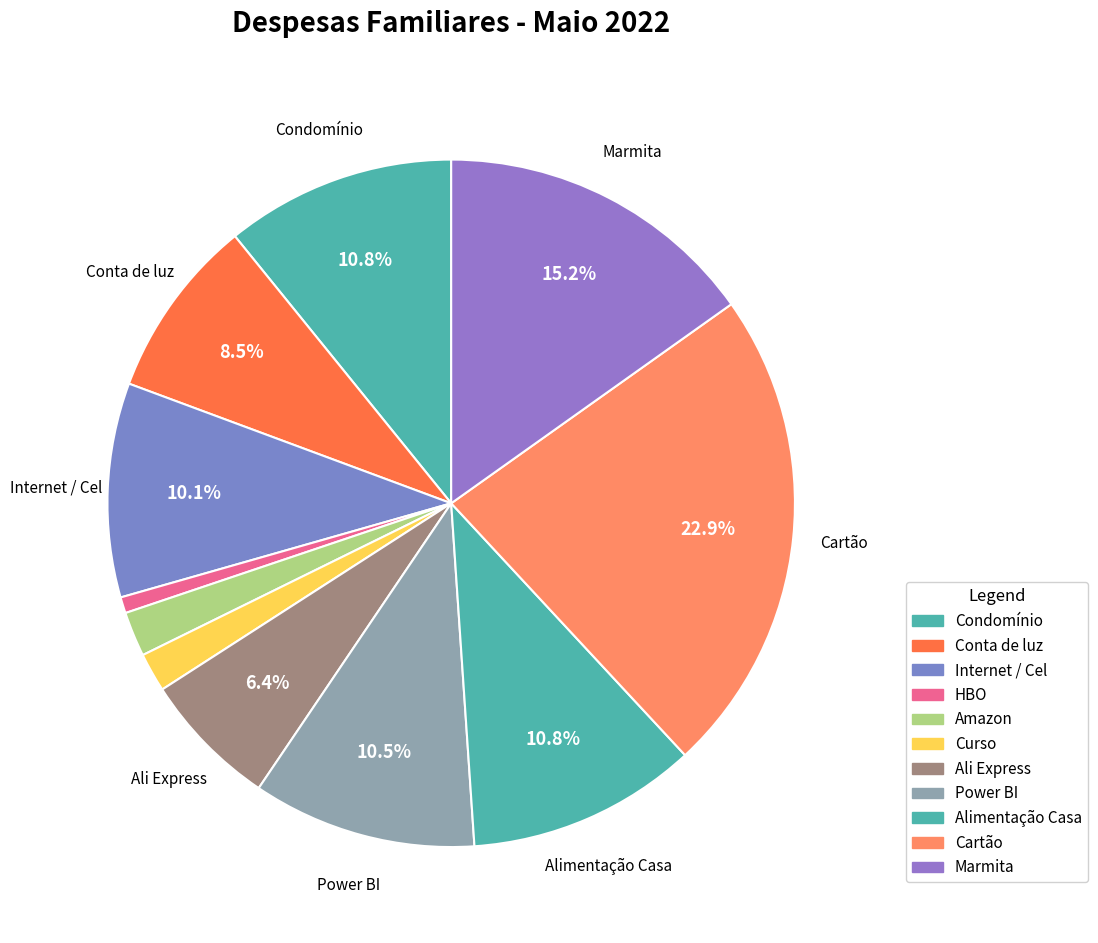

What percentage is the Condomínio slice, to the nearest percent?

11%